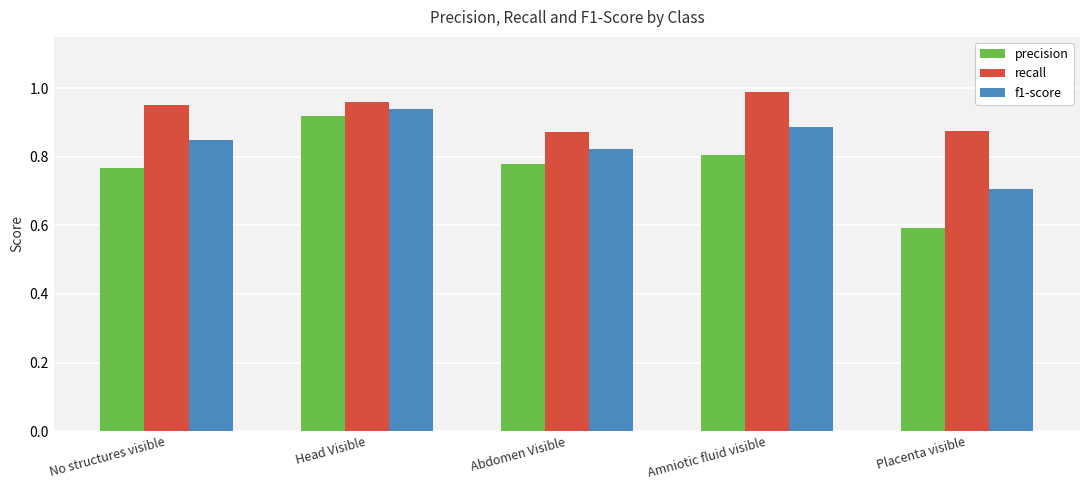

What is the total value across all series at Placenta visible?

2.2